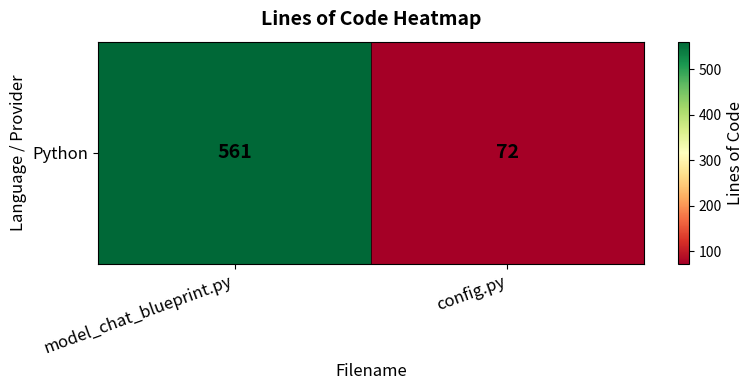

Where is the data nearest to the value 316?

config.py